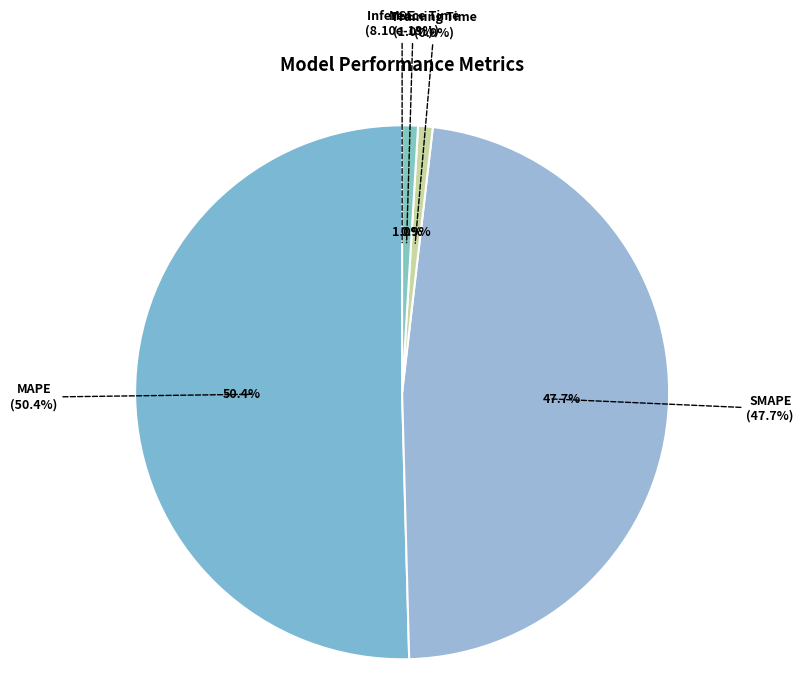

Between MAPE and Inference Time, which is larger?

MAPE